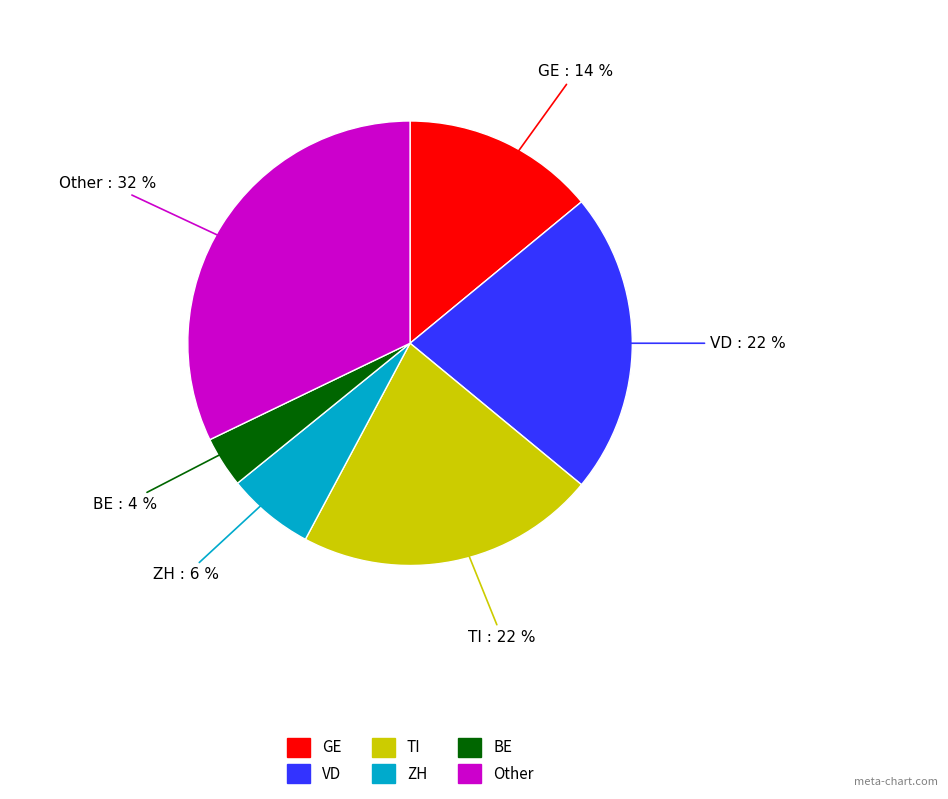

To the nearest percent, what is the average slice percentage?

17%